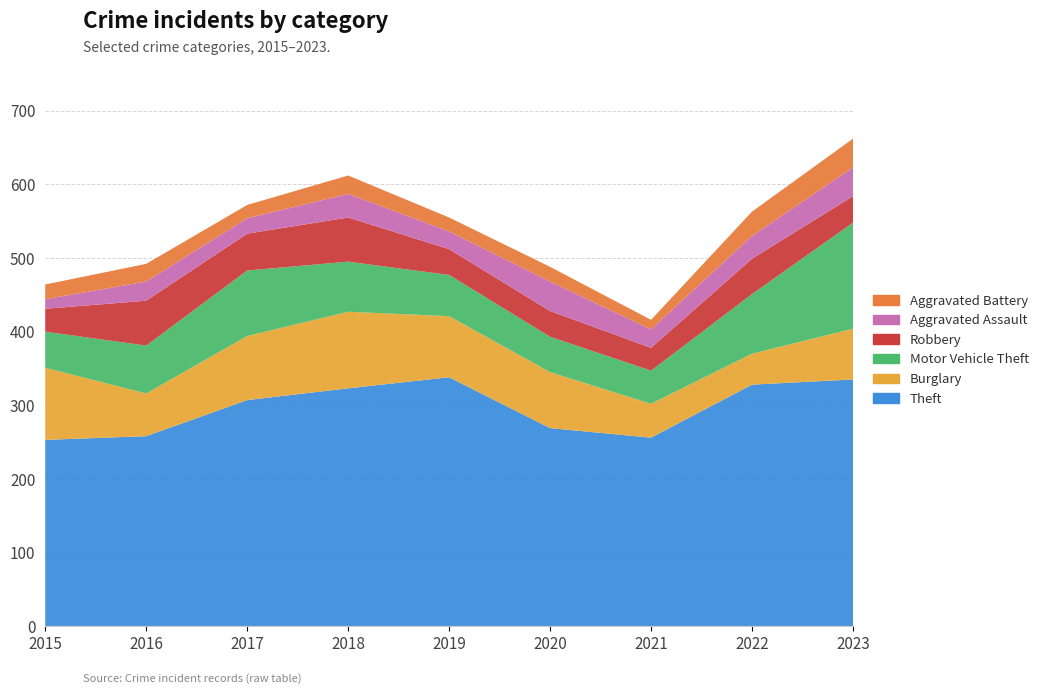

Reading left to right, what are all the values shown in this chart?

Theft: 2015=253	2016=258	2017=307	2018=323	2019=338	2020=269	2021=256	2022=328	2023=335
Burglary: 2015=98	2016=58	2017=87	2018=104	2019=83	2020=76	2021=46	2022=42	2023=69
Motor Vehicle Theft: 2015=49	2016=65	2017=89	2018=68	2019=56	2020=48	2021=45	2022=81	2023=144
Robbery: 2015=31	2016=61	2017=50	2018=60	2019=35	2020=35	2021=31	2022=48	2023=36
Aggravated Assault: 2015=13	2016=26	2017=21	2018=32	2019=24	2020=40	2021=25	2022=31	2023=39
Aggravated Battery: 2015=20	2016=24	2017=18	2018=25	2019=19	2020=20	2021=13	2022=33	2023=39